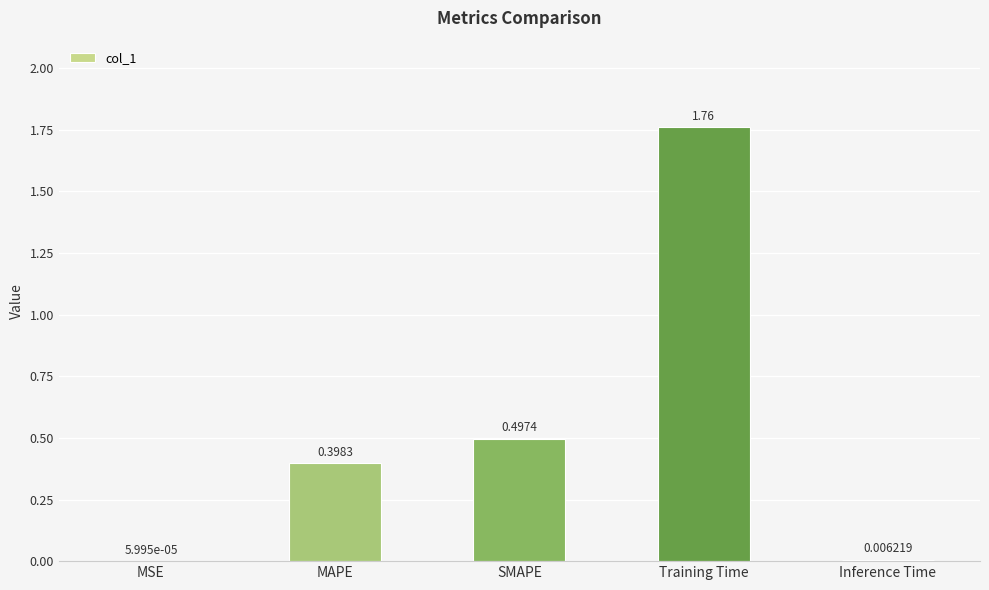

Where is the data nearest to the value 0?

MSE